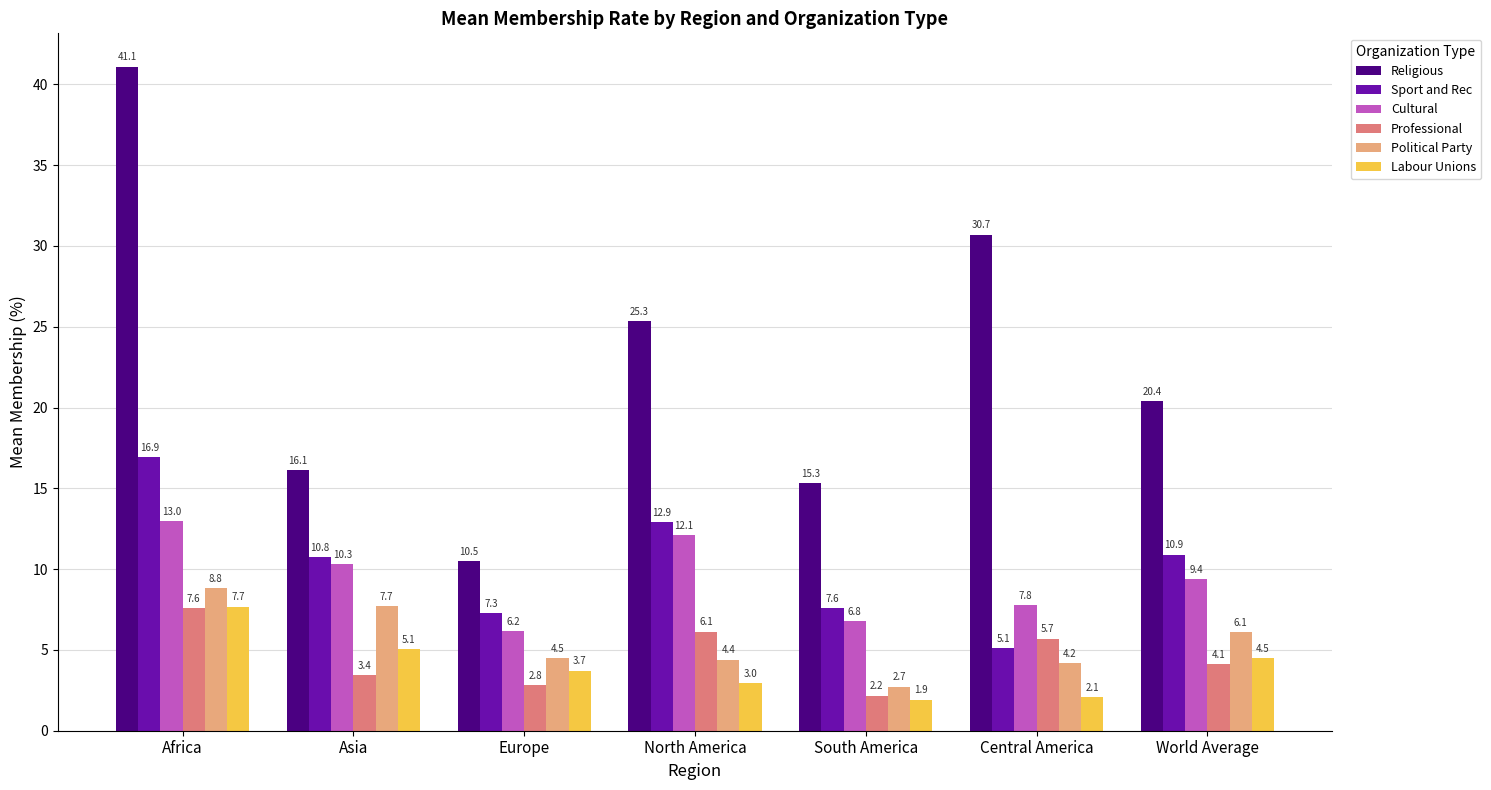

How many groups of bars are there?

7